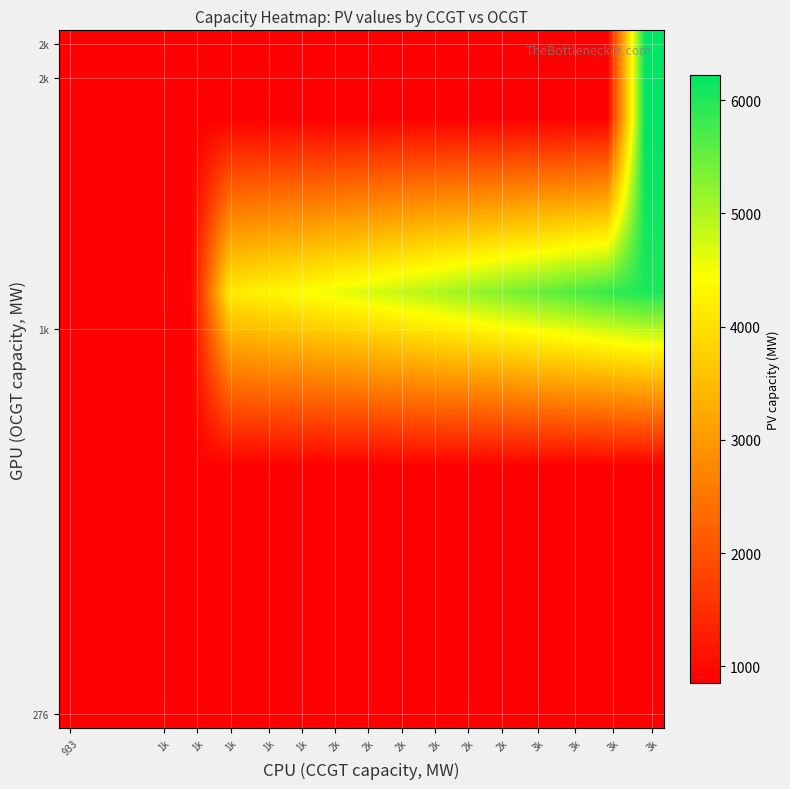

At which category is the sum across all series the highest?

3k